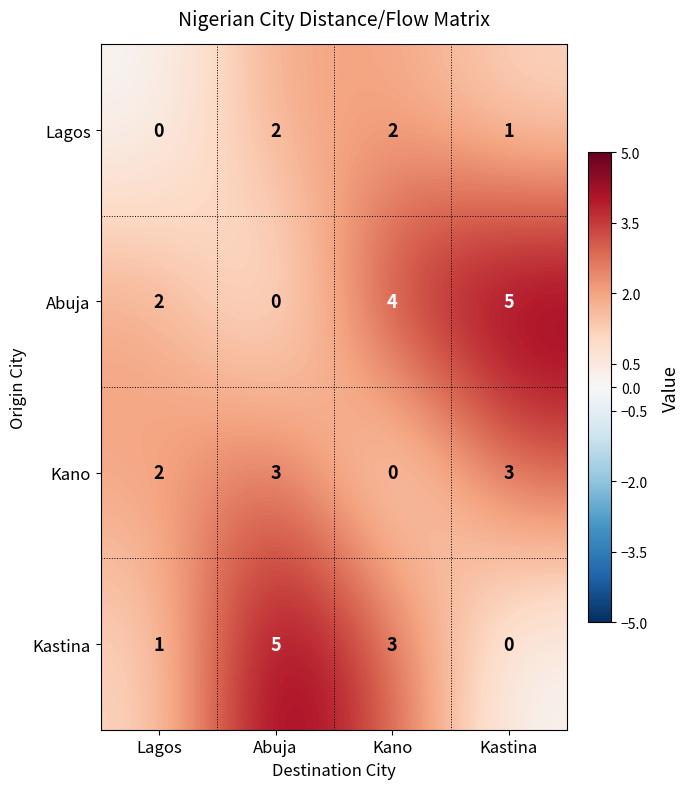

What is the spread (max minus min) of values at Kastina?

5